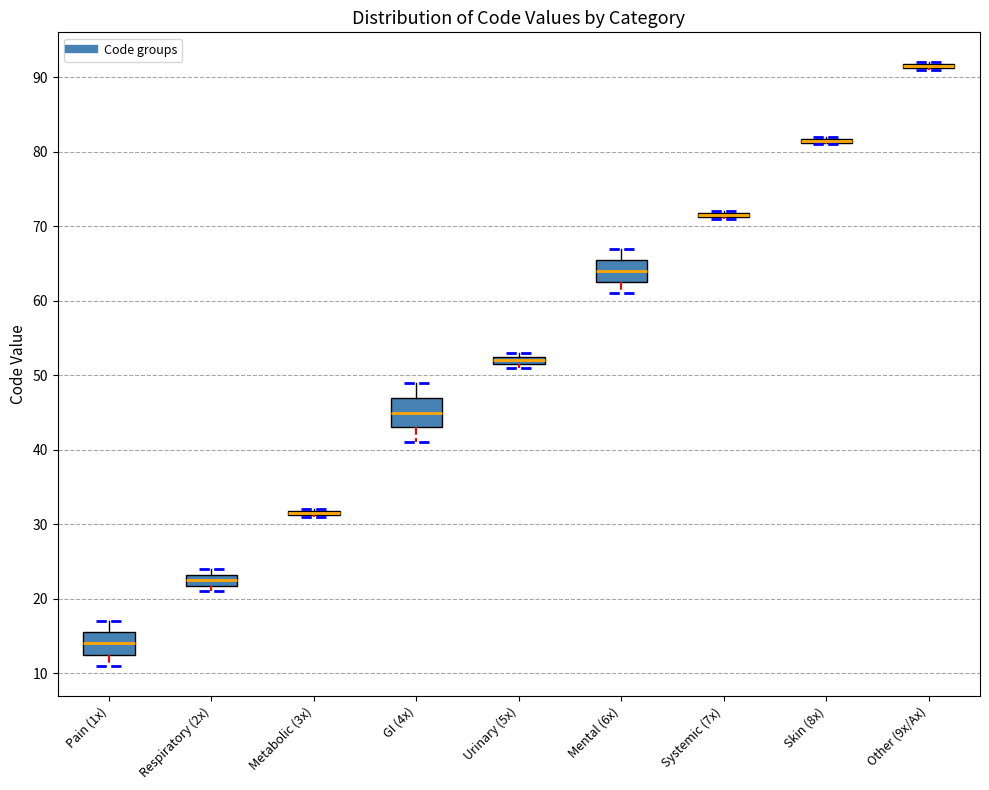

Which box is the tallest, from its lower edge to its upper edge?

GI (4x)